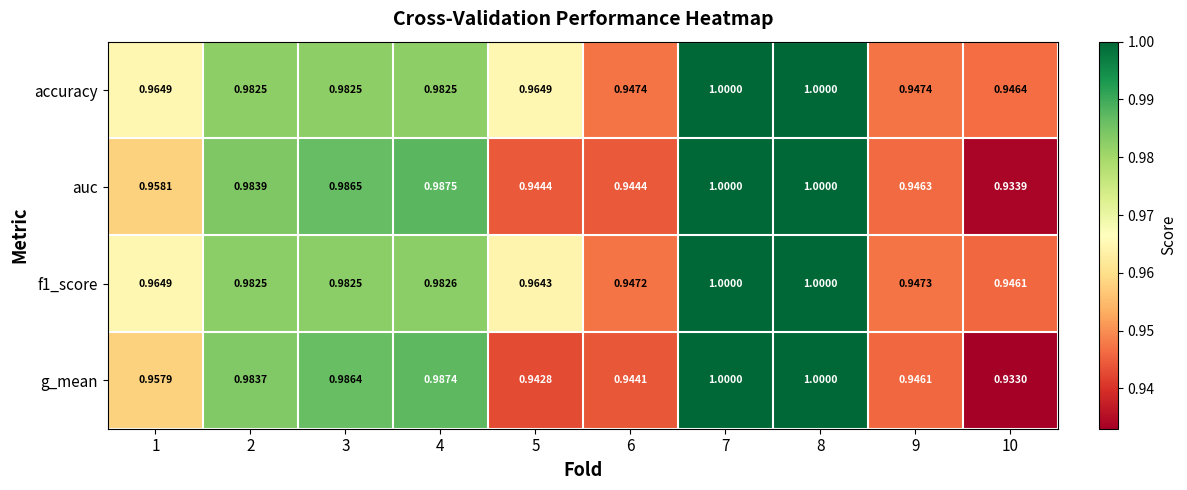

Which series has the largest total across all categories?

accuracy